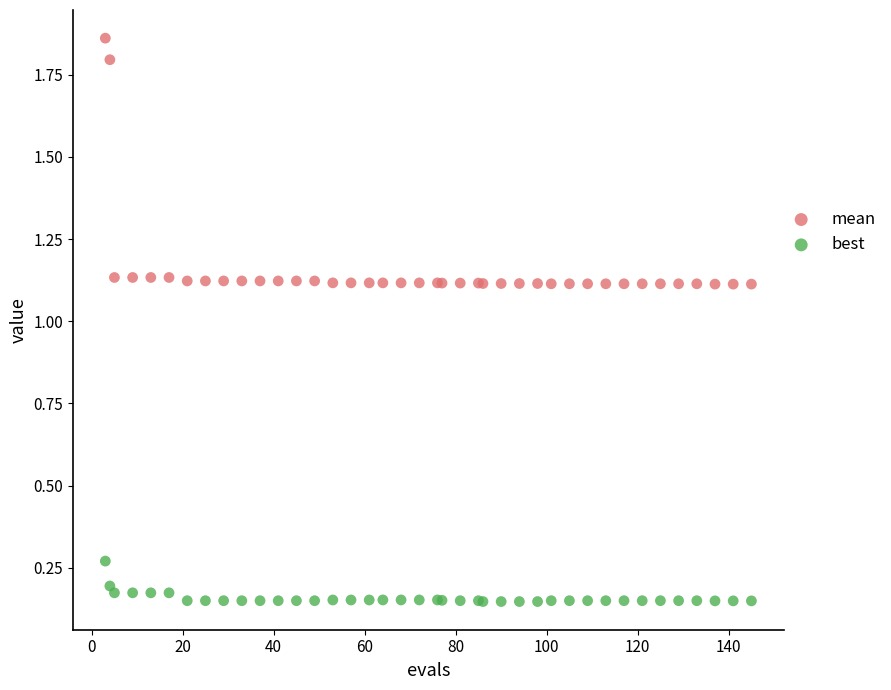

Which series reaches the maximum Y coordinate?

mean